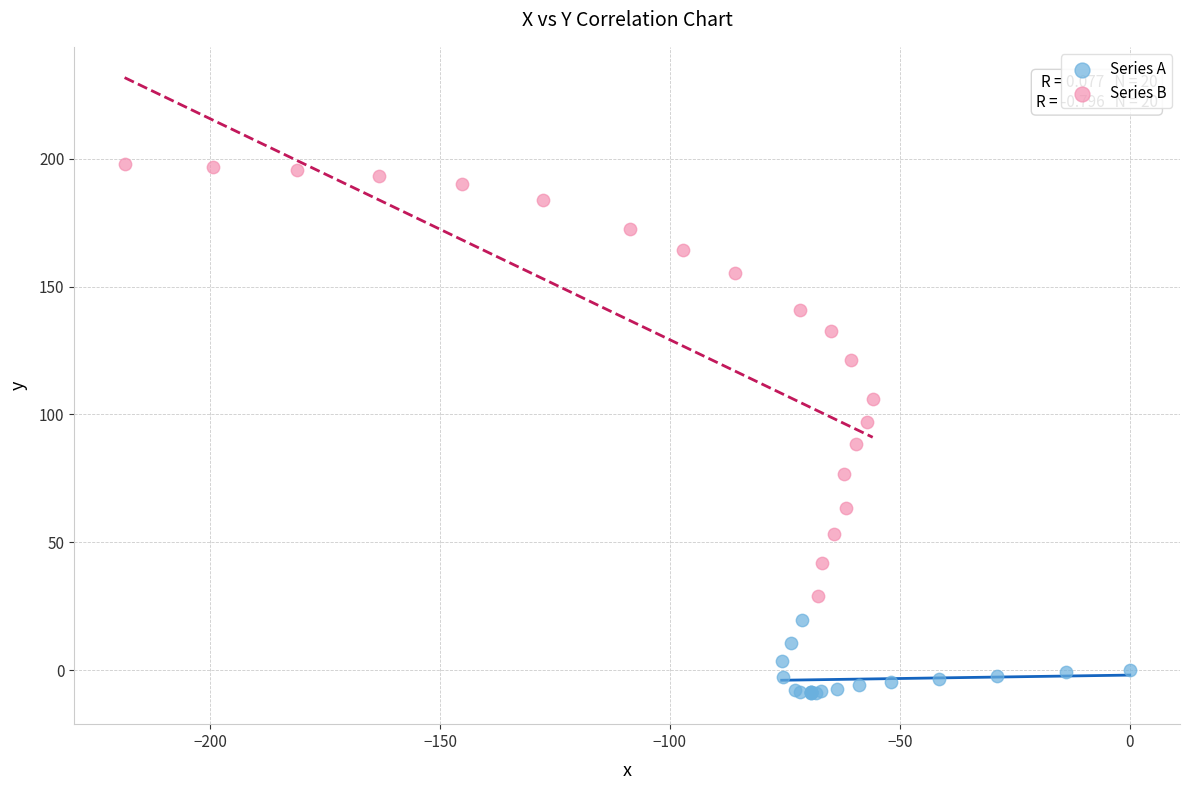

Which series reaches the maximum Y coordinate?

Series B